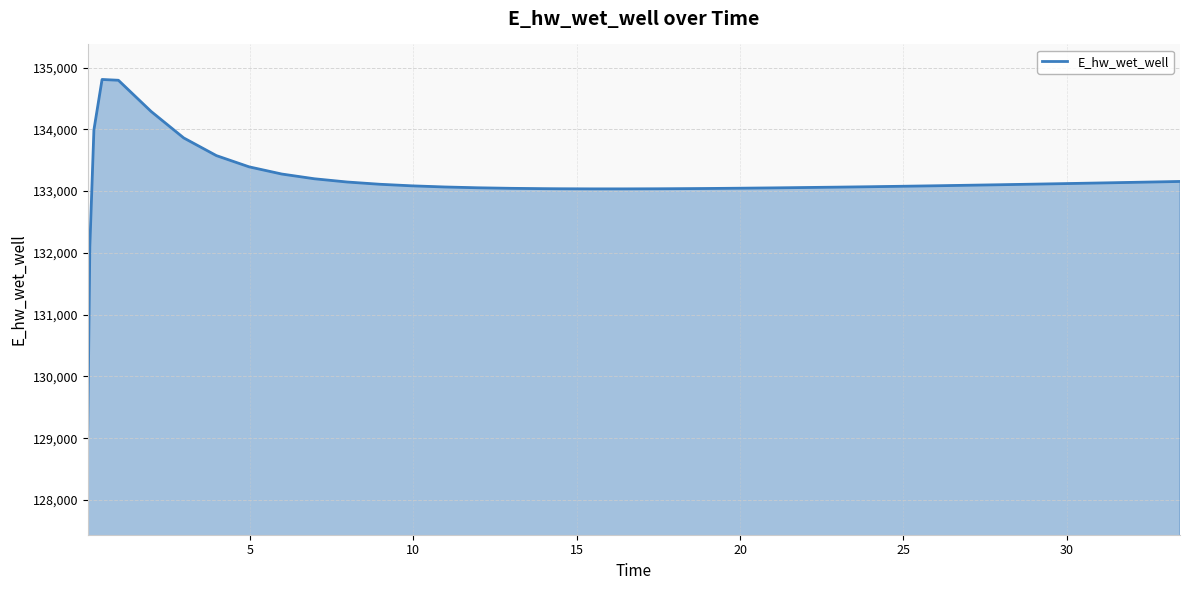

What is the greatest value displayed?

134808.1